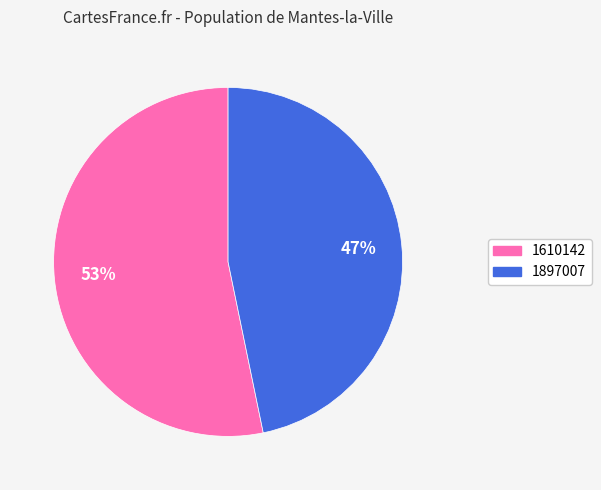

Combined, do 1897007 and 1610142 account for over 50%?

Yes